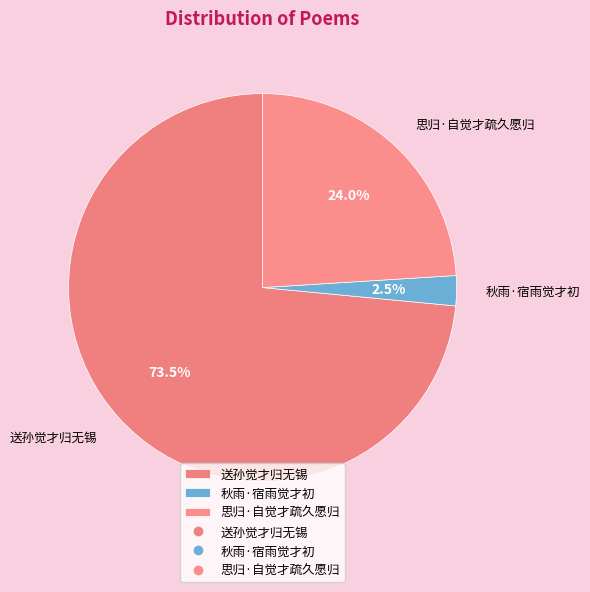

Is there any slice that represents more than half of the pie?

Yes